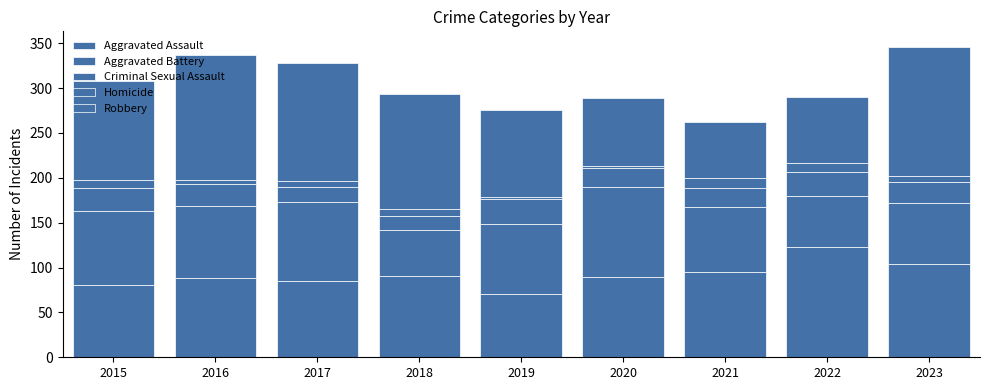

Are the bars horizontal?

No